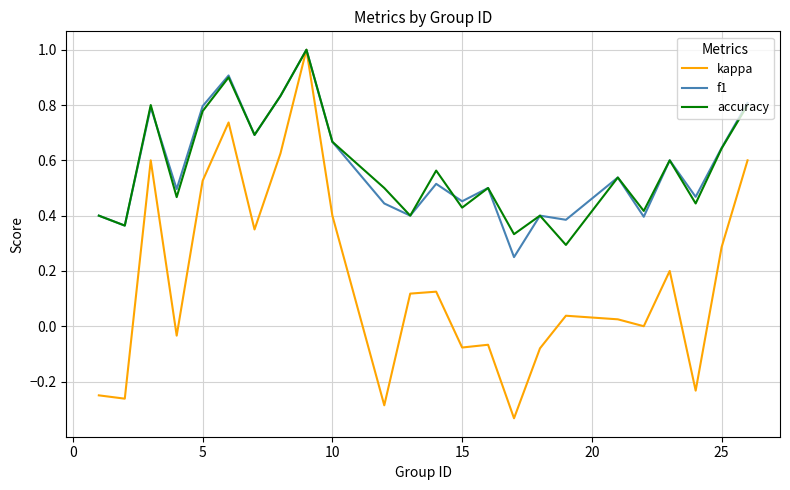

What is the greatest value displayed?

1.0